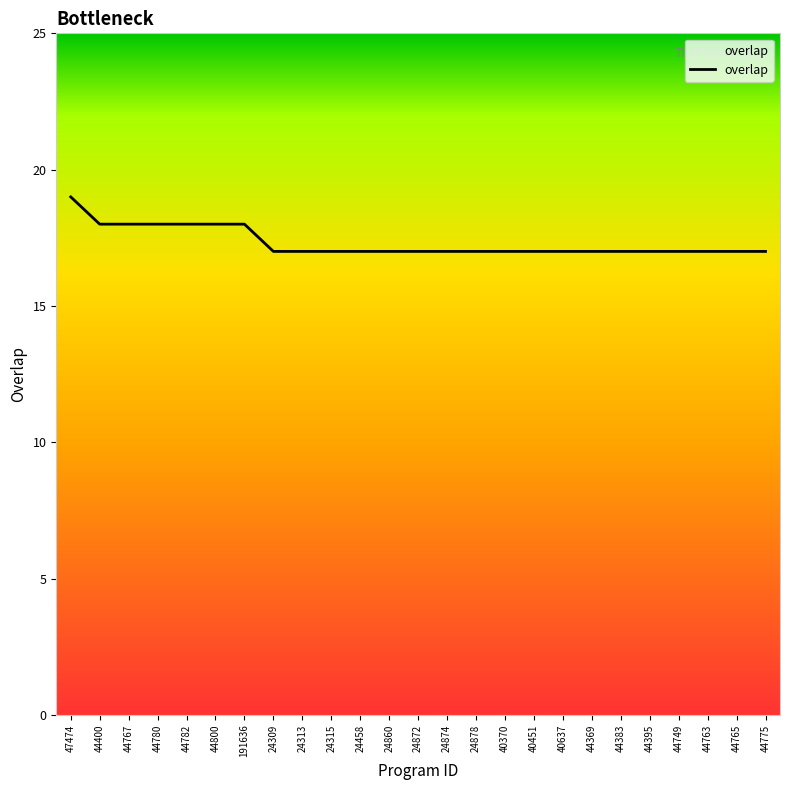

Count the number of categories in the chart.

25